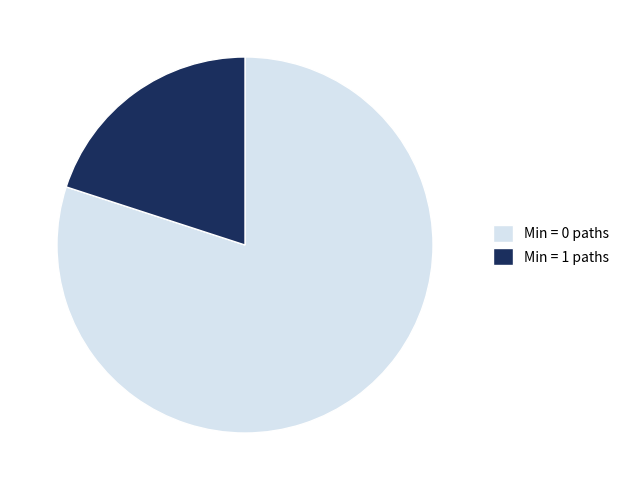

Does any single category account for the majority?

Yes